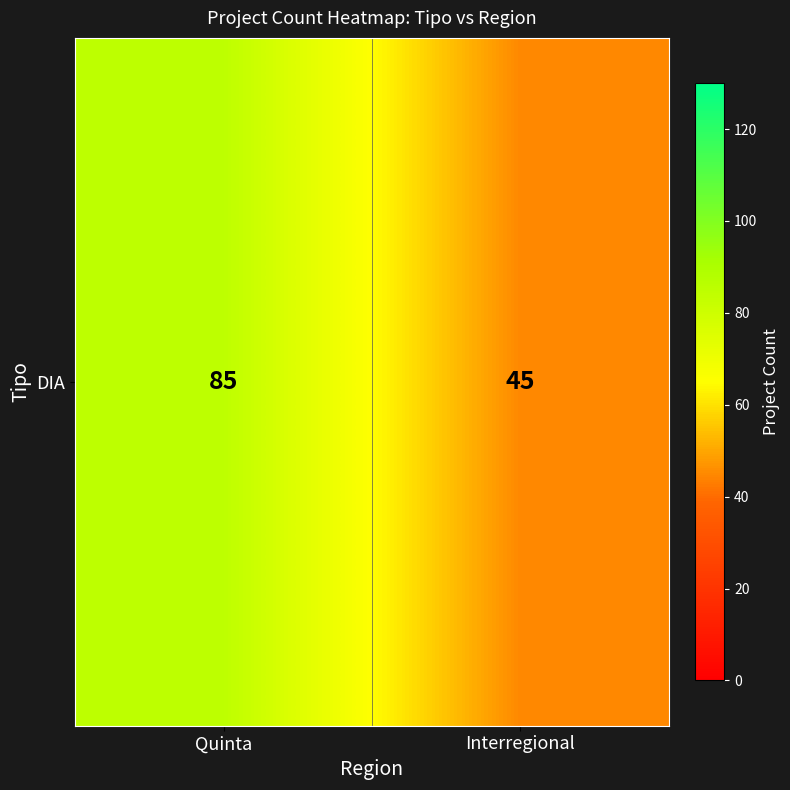

Reading right to left, what are all the values shown in this chart?

45	85